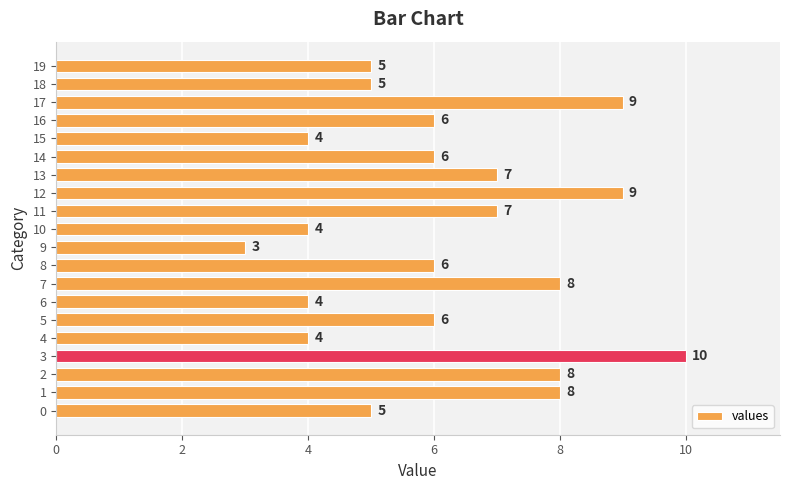

The chart shows a value of 4 at 4. True or false?

True